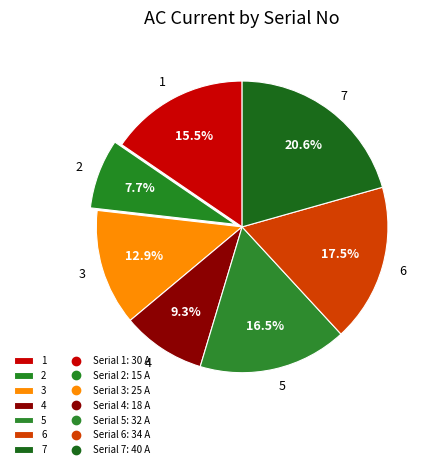

Approximately how many times larger is the value at 7 compared to 6?

1.2